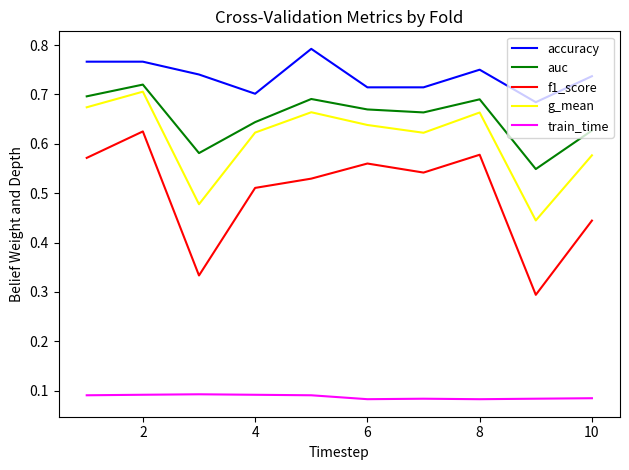

True or false: train_time and g_mean cross at least once.

False